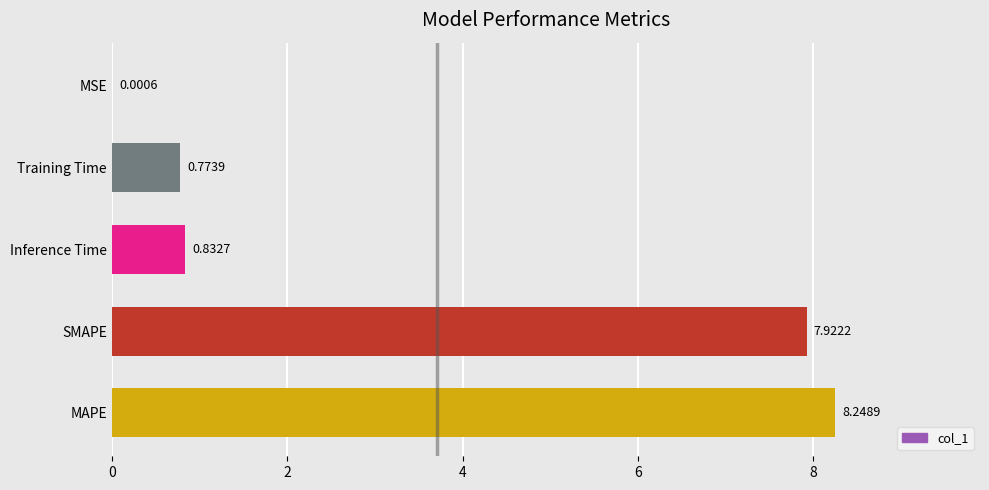

At which label is the value closest to 4?

Inference Time